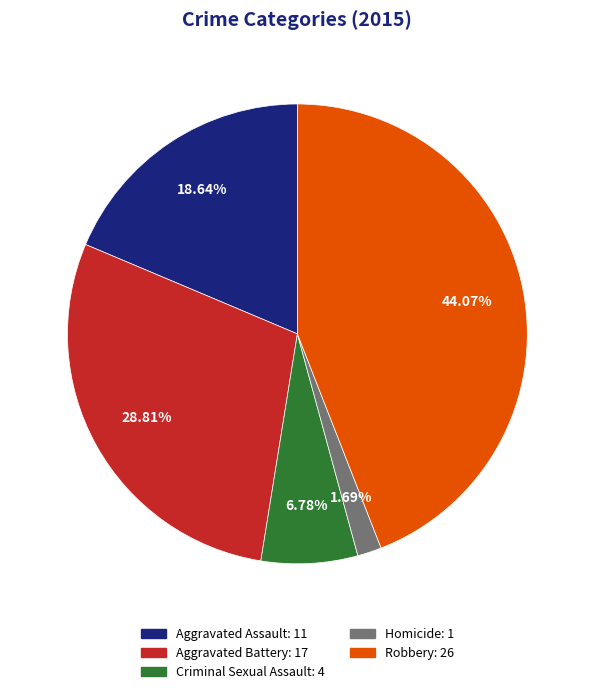

How many segments does this pie chart have?

5